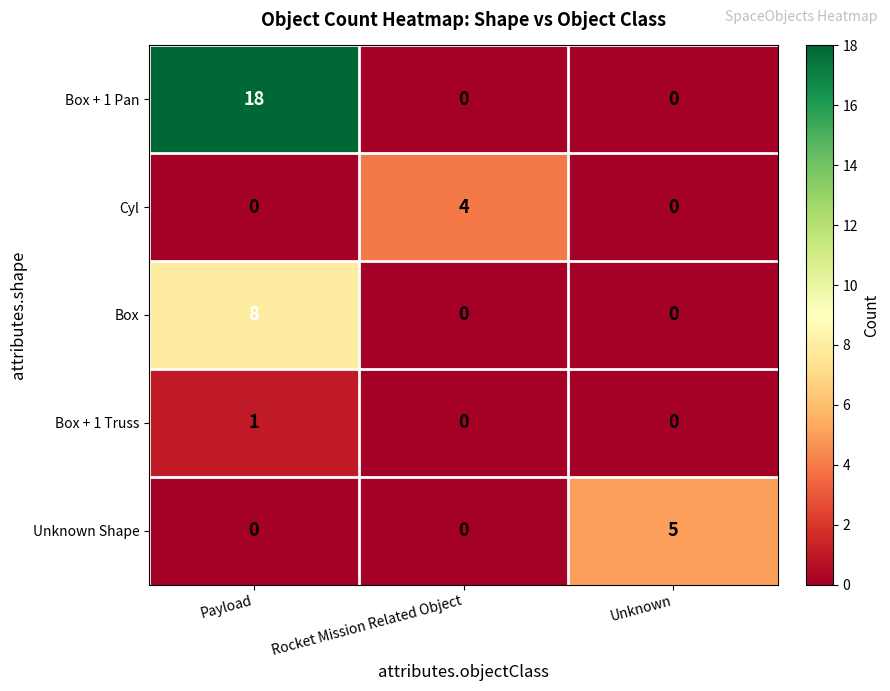

Which series has the largest total across all categories?

Box + 1 Pan